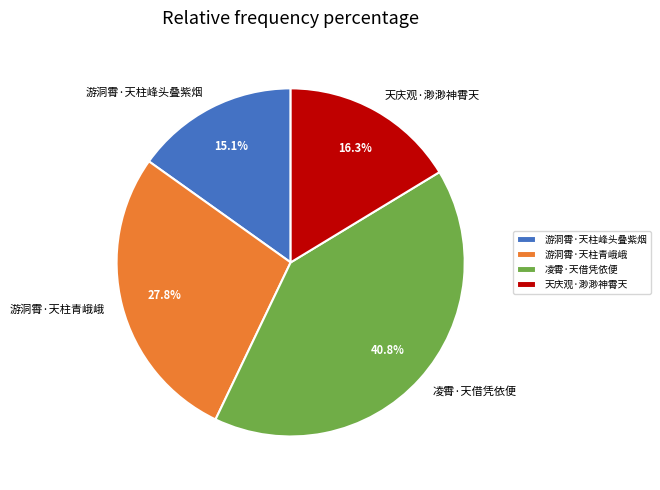

Does 游洞霄·天柱峰头叠紫烟 represent more than half of the total?

No